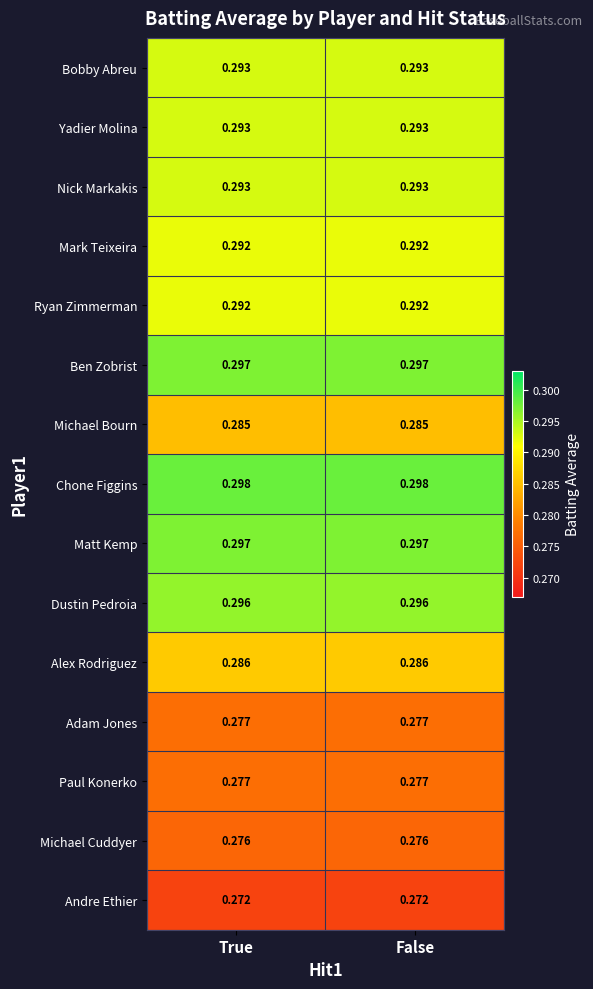

Is the value of Nick Markakis at False greater than the value of Dustin Pedroia at False?

No